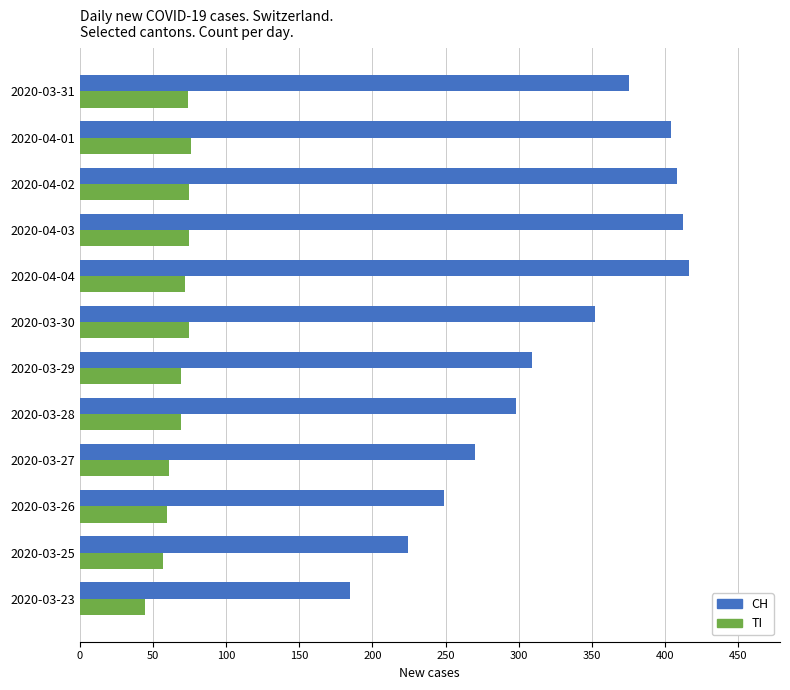

List the series in order of their peak value, lowest first.

TI, CH